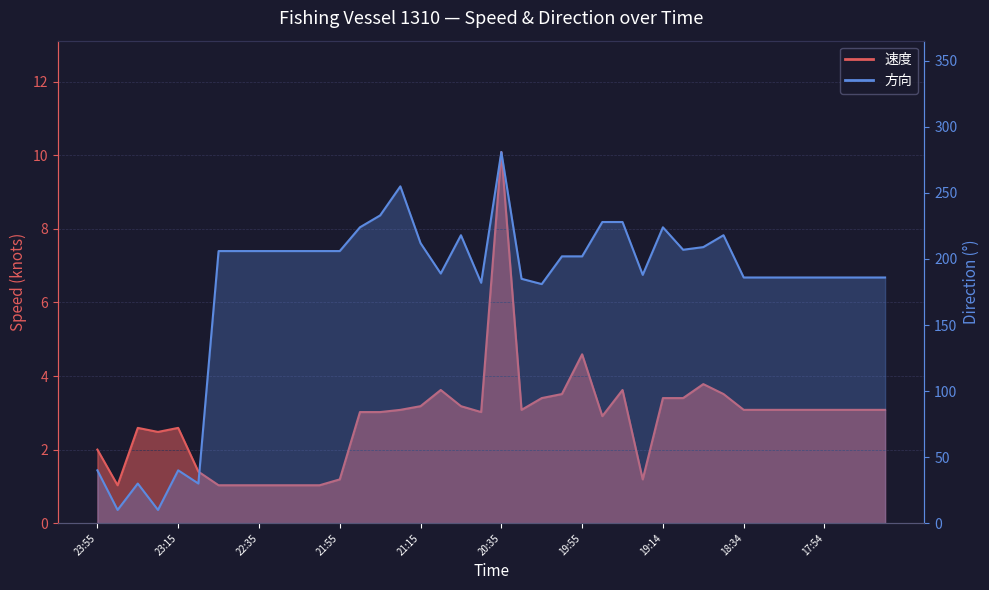

True or false: 方向 has a value of 228.0 at 19:34.

True